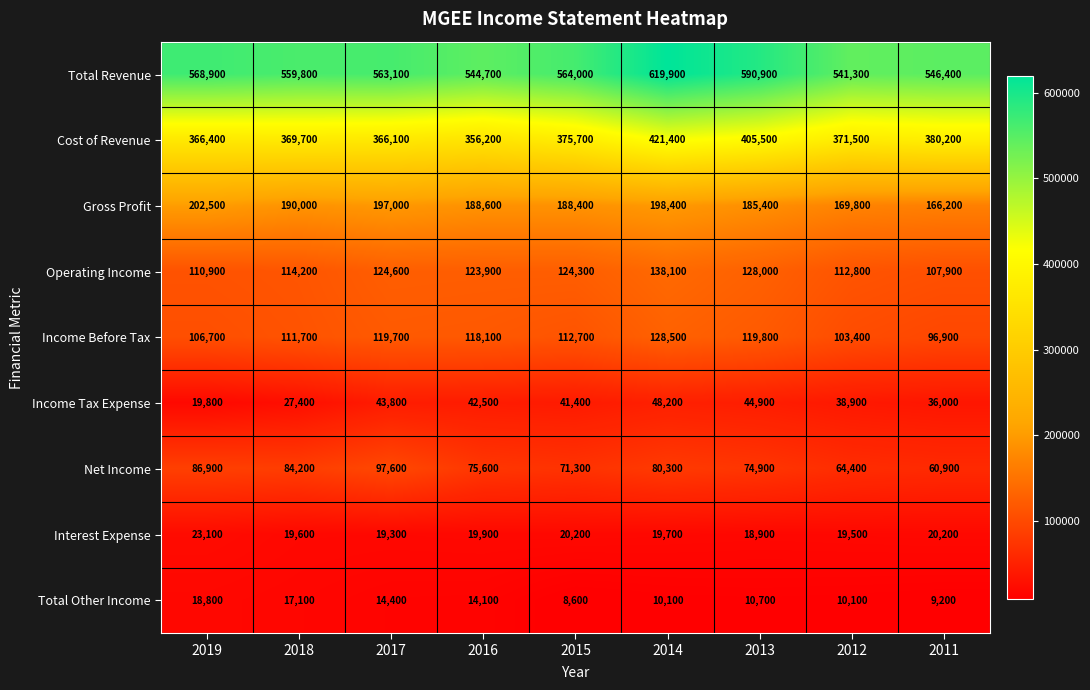

What is the difference between the Interest Expense values at 2012 and 2016?

400